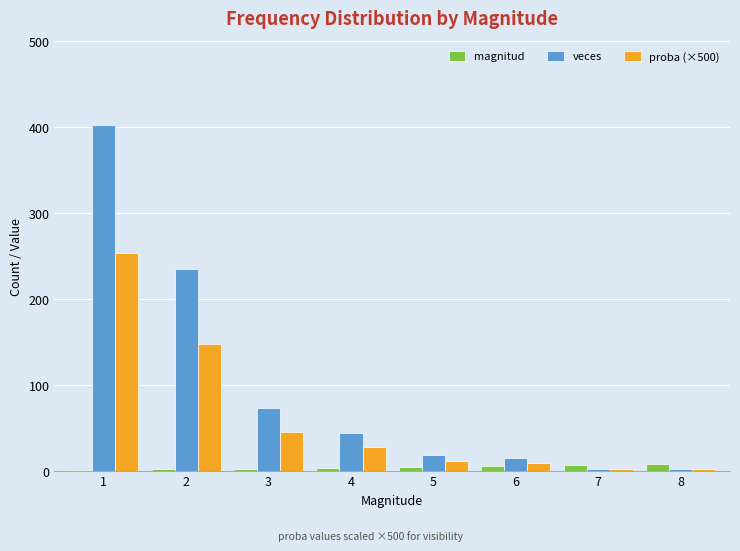

What is the greatest value displayed?

403.0